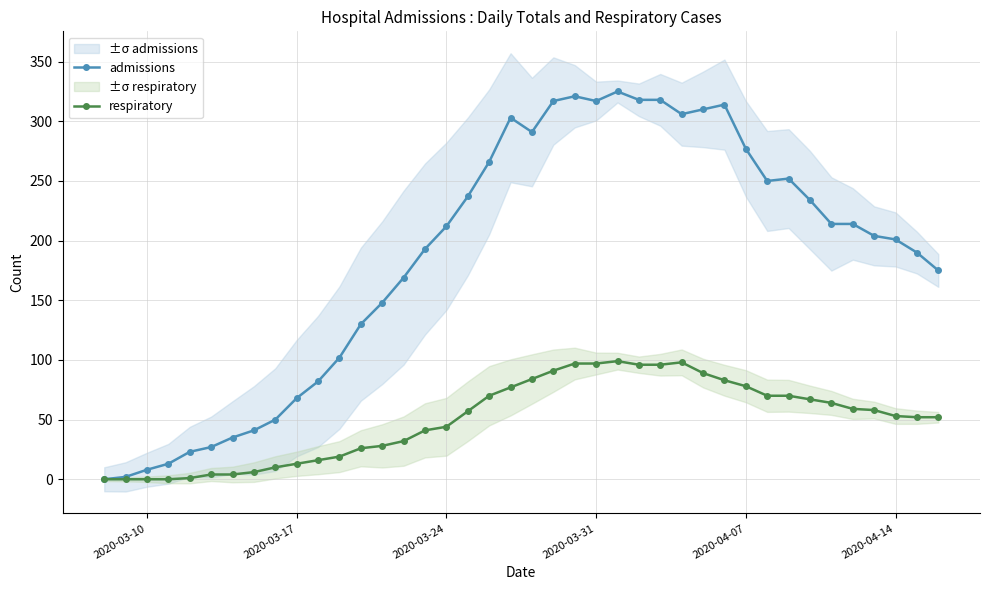

True or false: respiratory has more than 1 points higher than both neighbors.

True